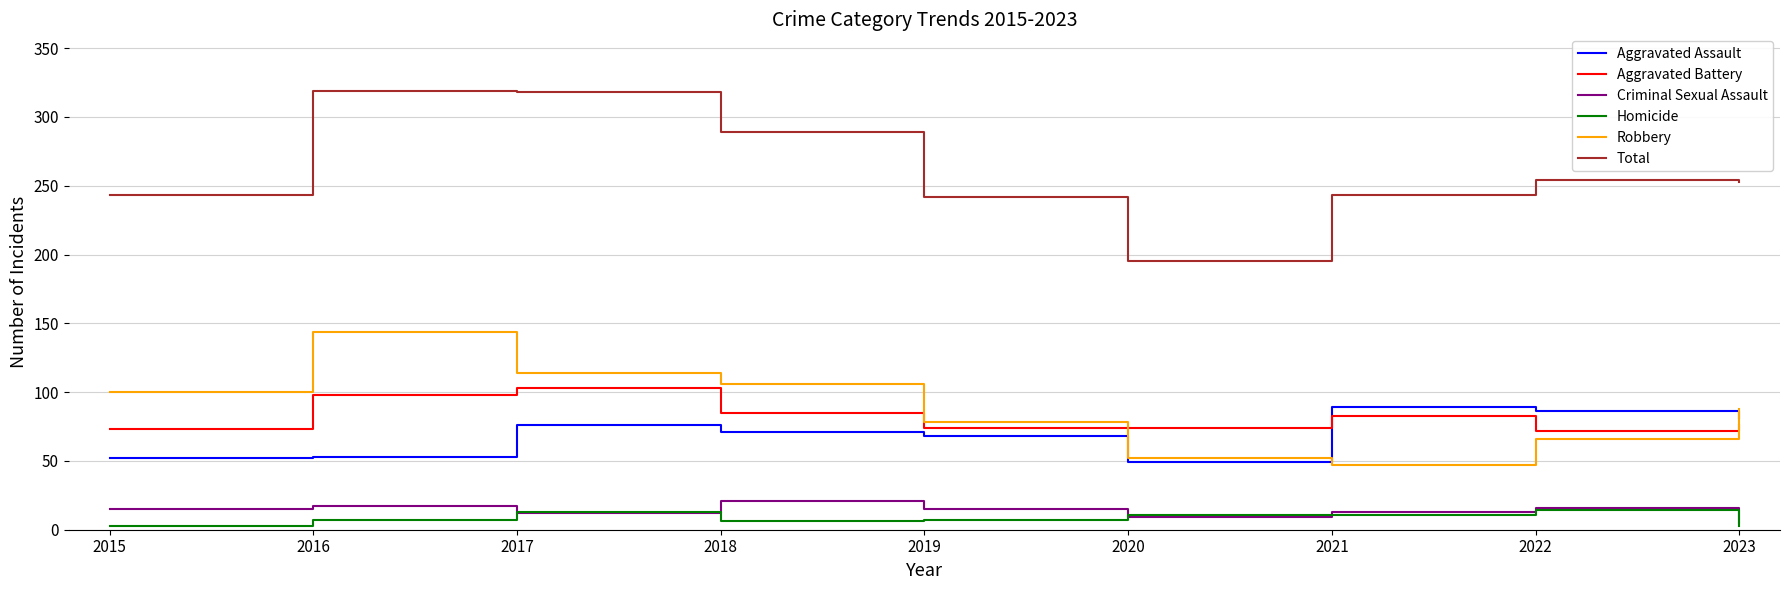

What is the total value across all series at 2016?

638